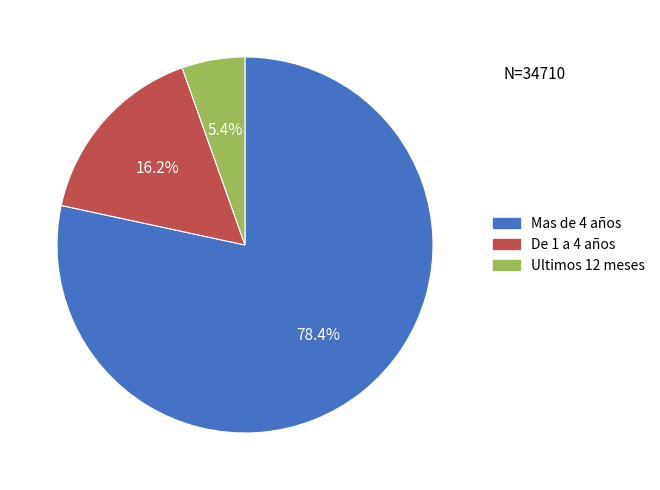

Between De 1 a 4 años and Ultimos 12 meses, which is larger?

De 1 a 4 años